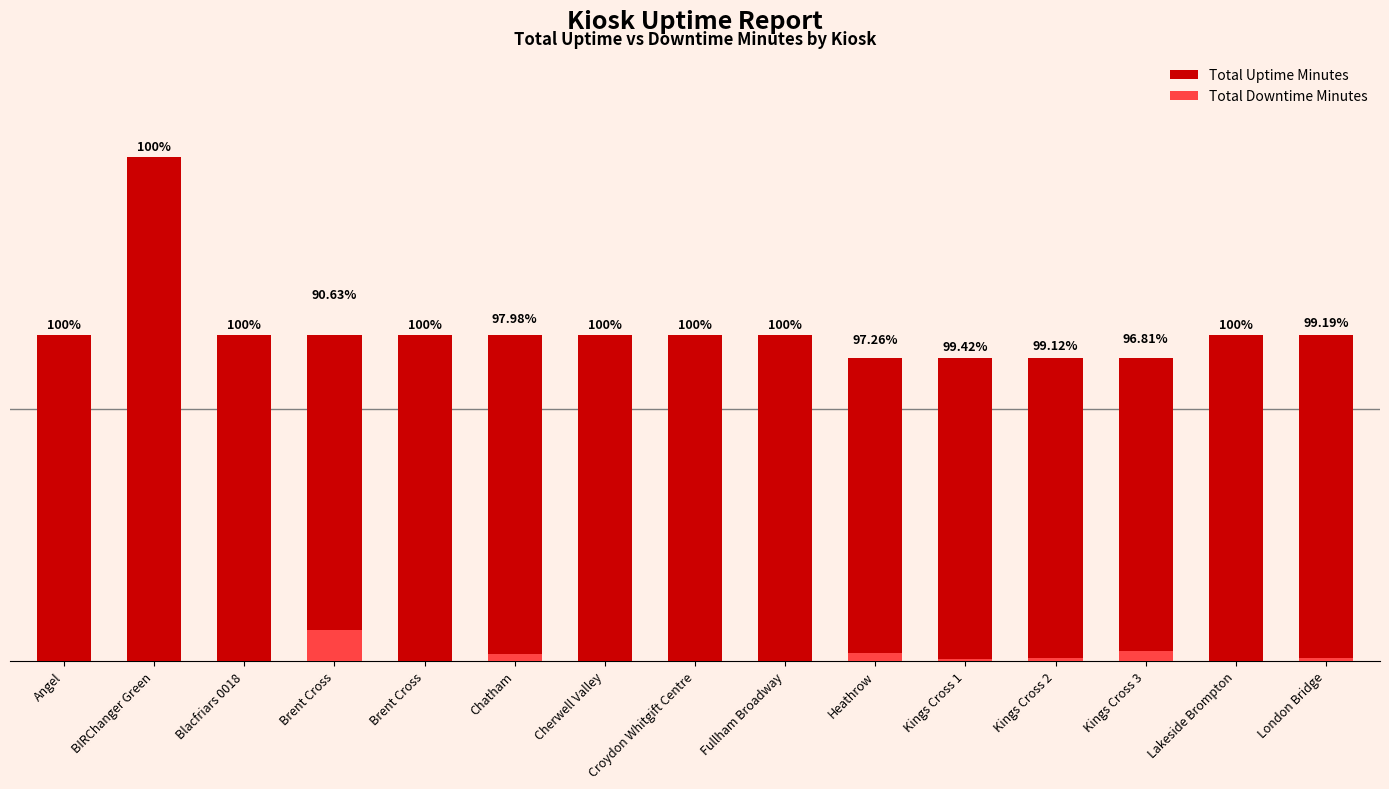

Which series has the widest spread of values?

Total Uptime Minutes